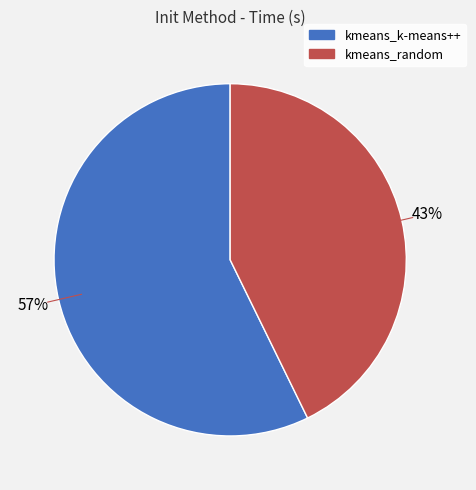

How many slices are in this pie chart?

2